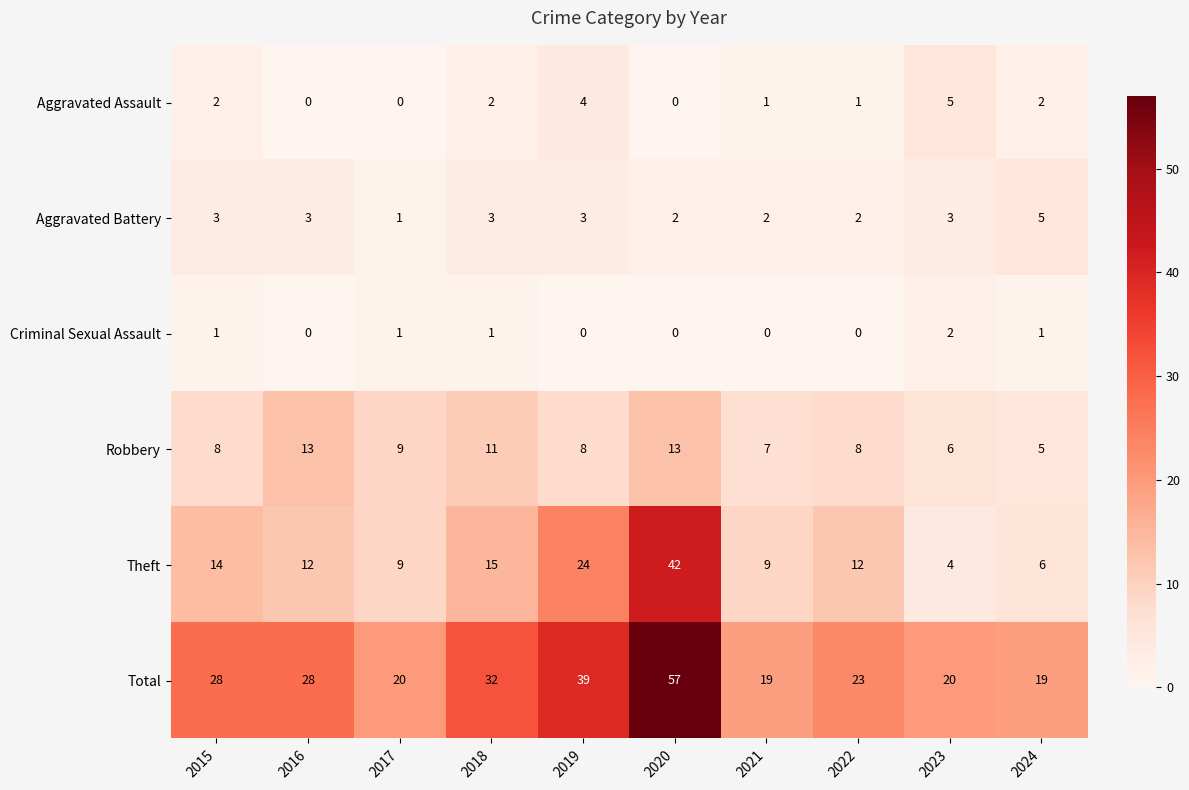

The value of Total at 2016 is 28. True or false?

True